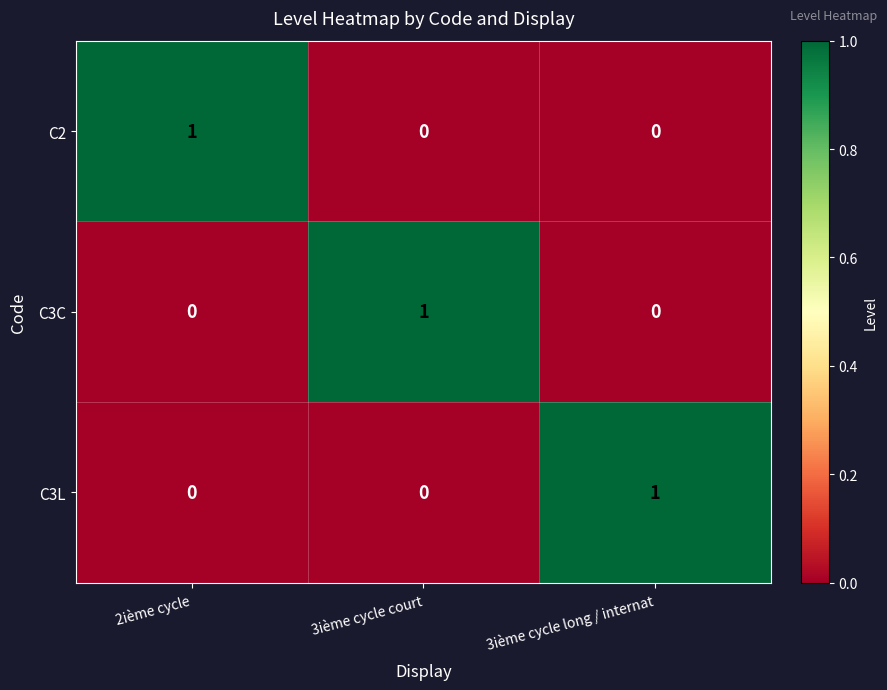

True or false: C2 has a value of 0 at 2ième cycle.

False